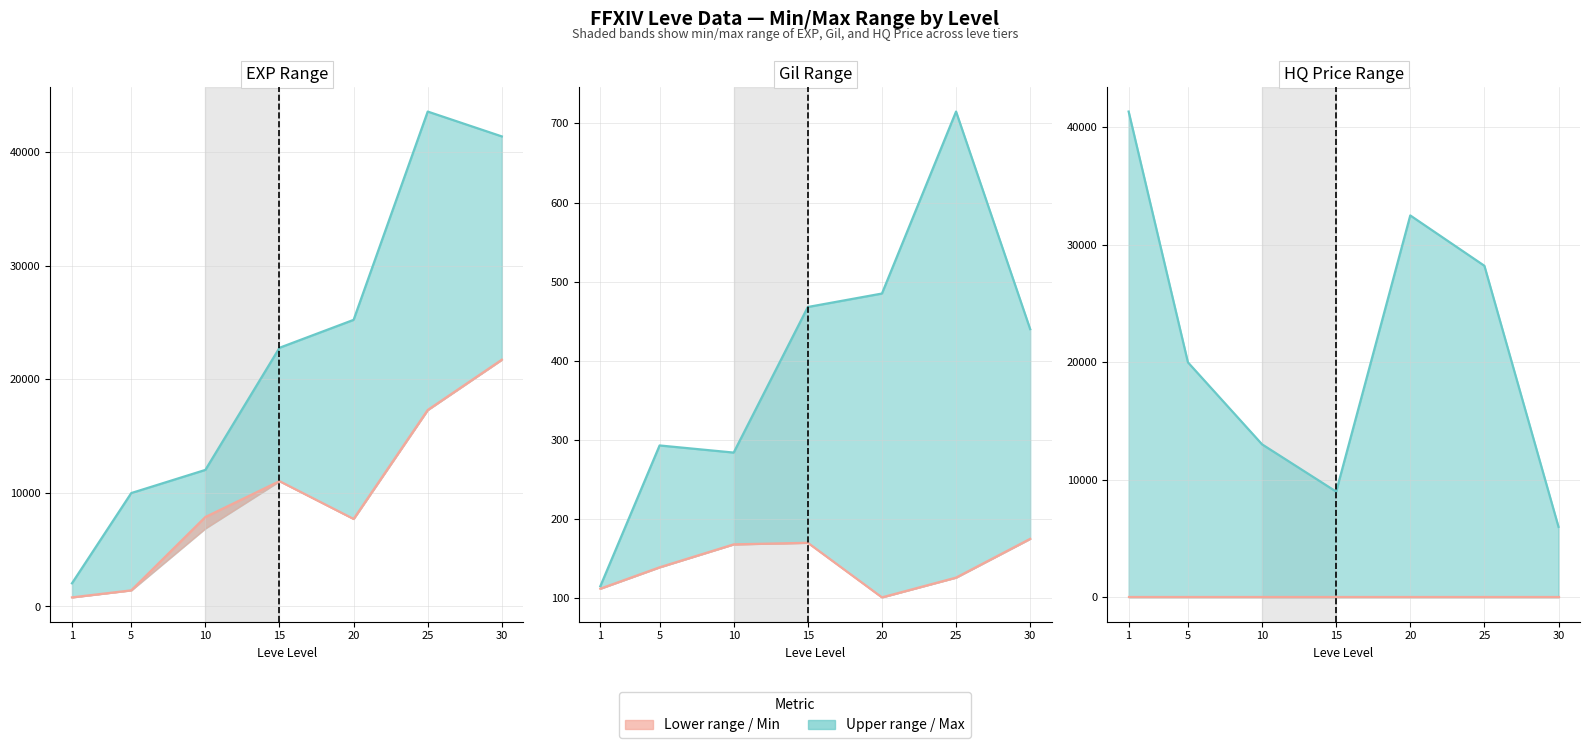

Rank the series by their maximum value, from highest to lowest.

Max value, Min value